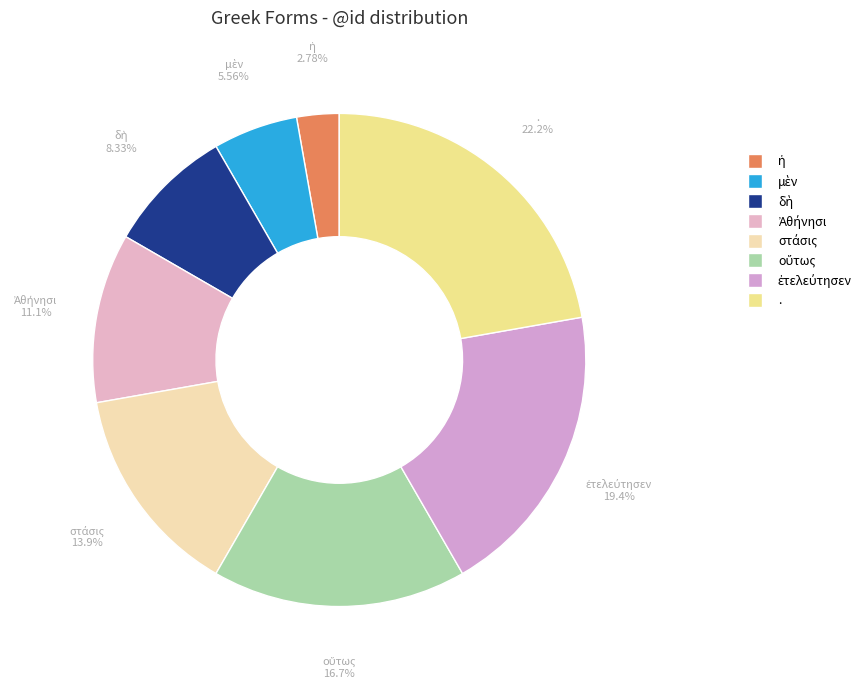

Is there any slice that represents more than half of the pie?

No